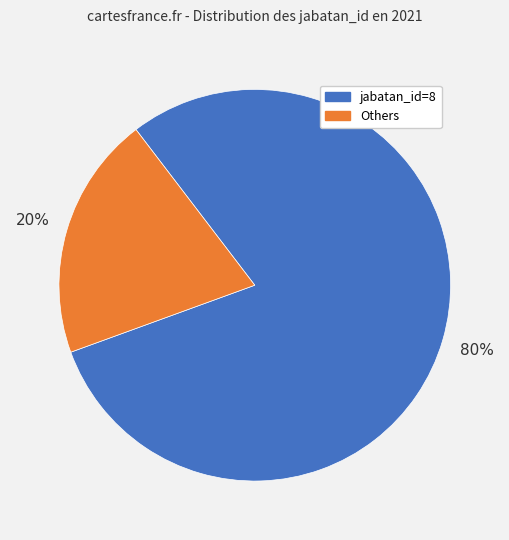

To the nearest percent, what is the average slice percentage?

50%